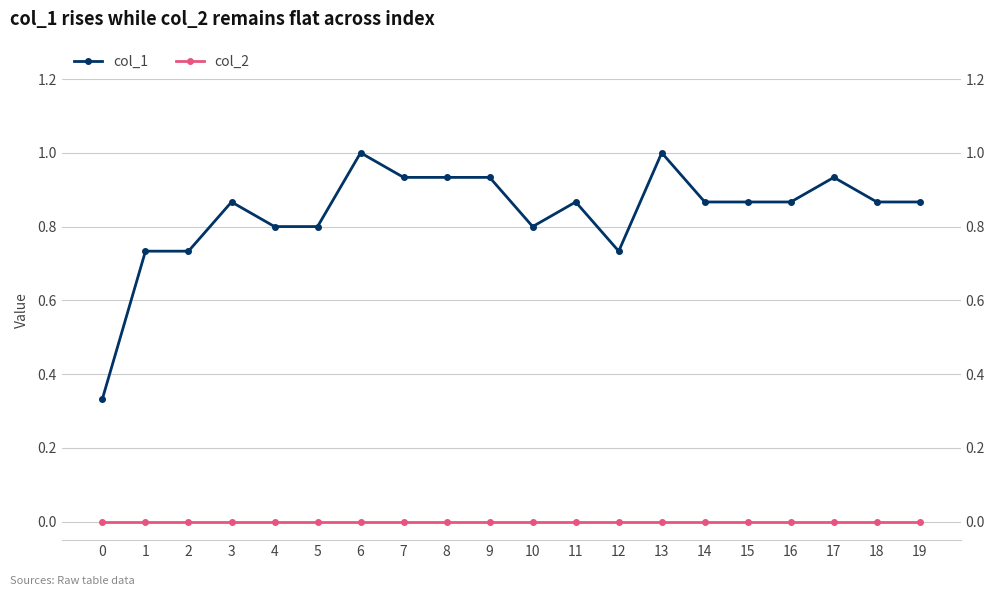

What is the total value across all series at 14?

0.9